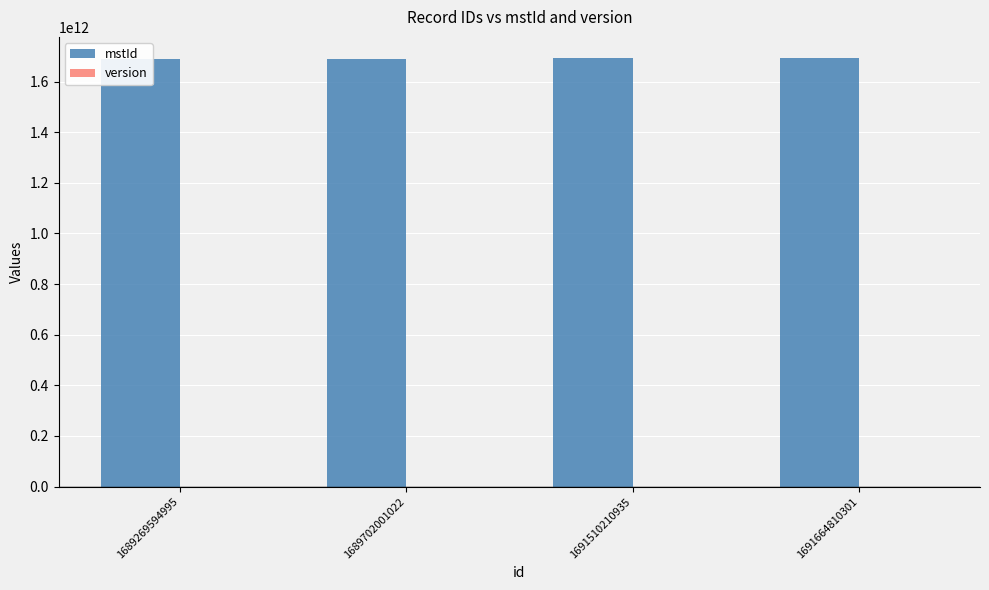

At which label does version reach its peak?

1691510210935